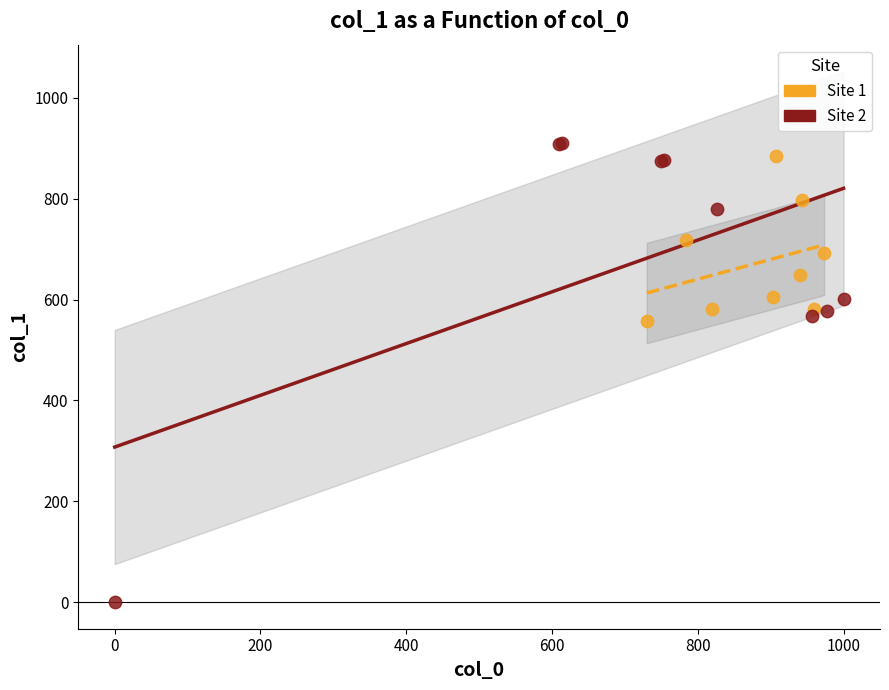

Which series reaches the minimum Y coordinate?

Site 2